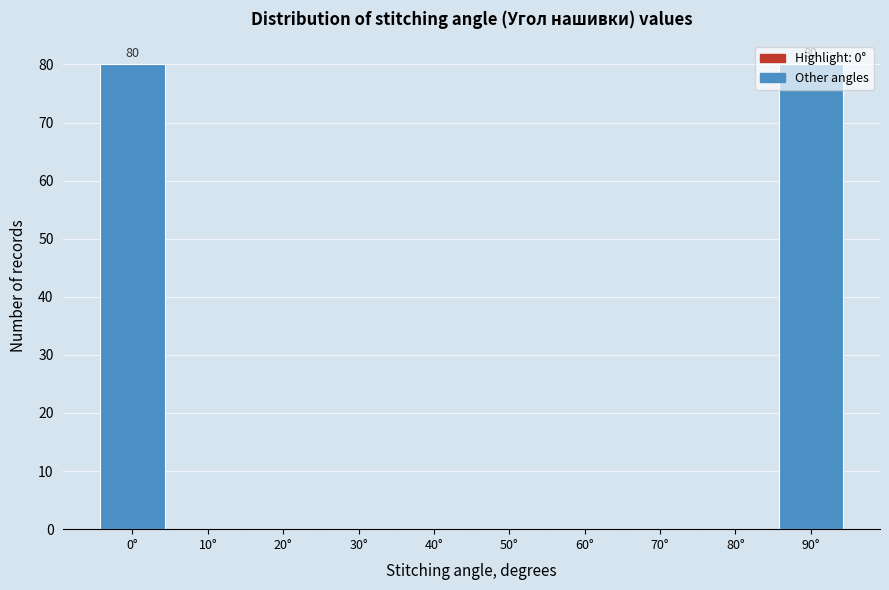

True or false: the data shows 0 at 70°.

True